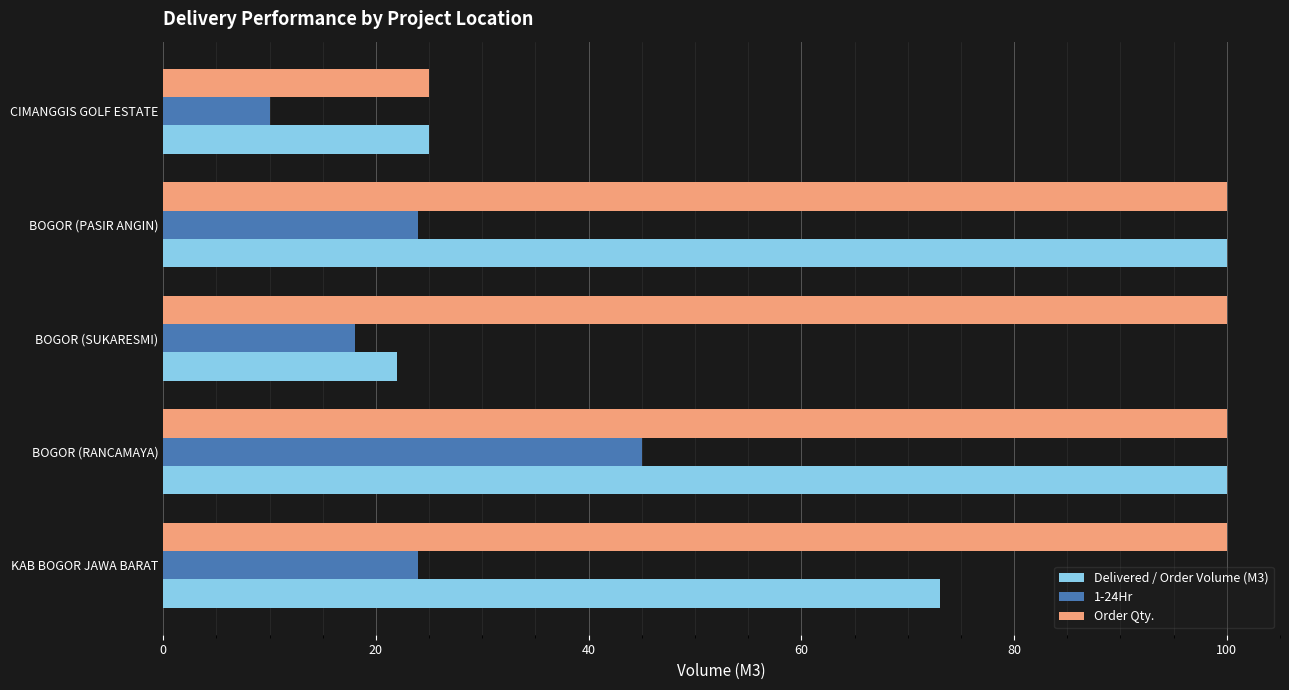

At which label does Delivered / Order Volume (M3) reach its minimum?

BOGOR (SUKARESMI)